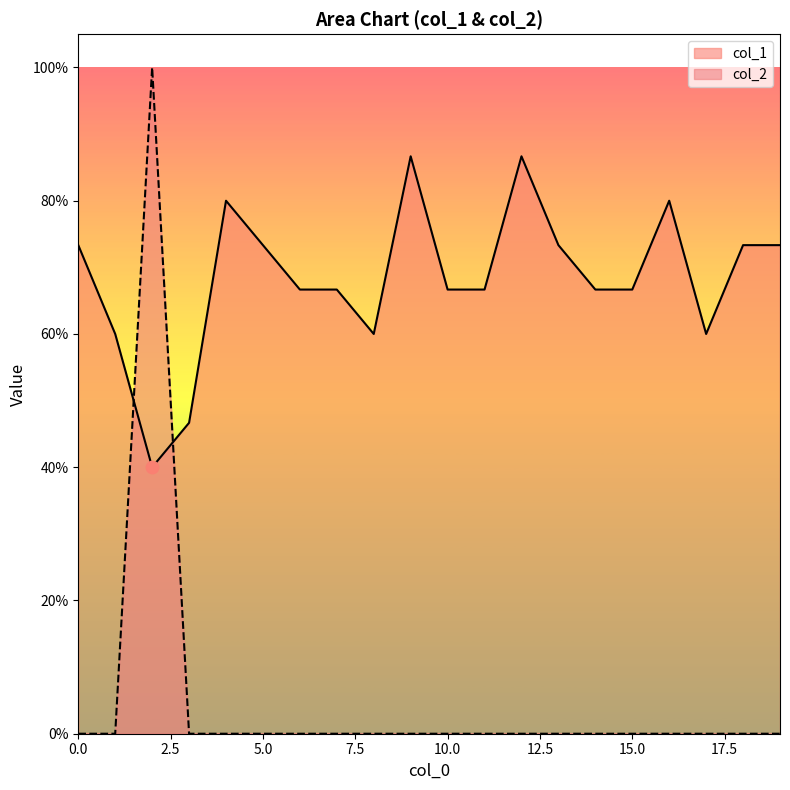

Which series has the largest total across all categories?

col_1